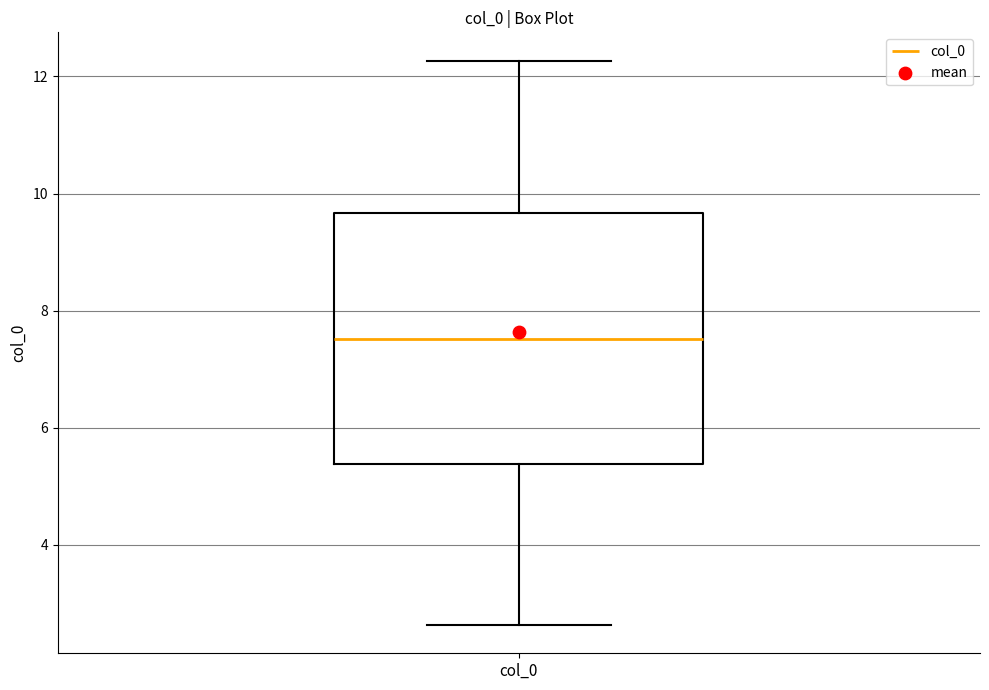

Where is the upper edge of the box for col_0 on the y-axis? The values are not printed on the chart, so give them approximately, as read against the axis.

9.6